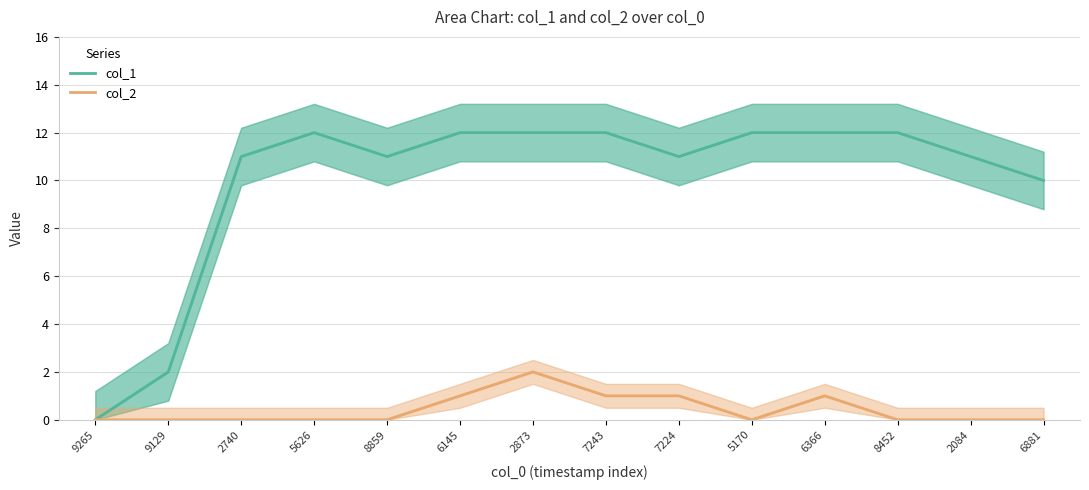

At 5170, list the series in order from smallest to largest.

col_2, col_1